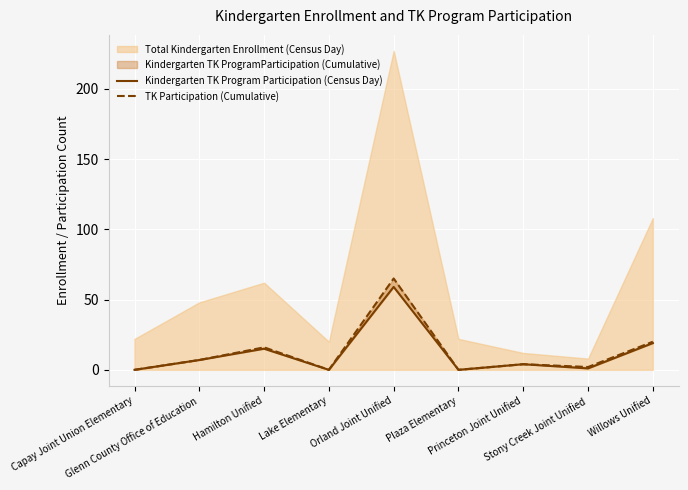

Which category has the highest value in the TK Participation (Cumulative) series?

Orland Joint Unified